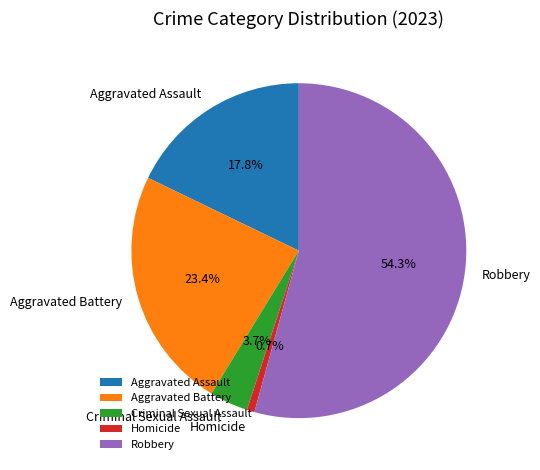

How many segments does this pie chart have?

5